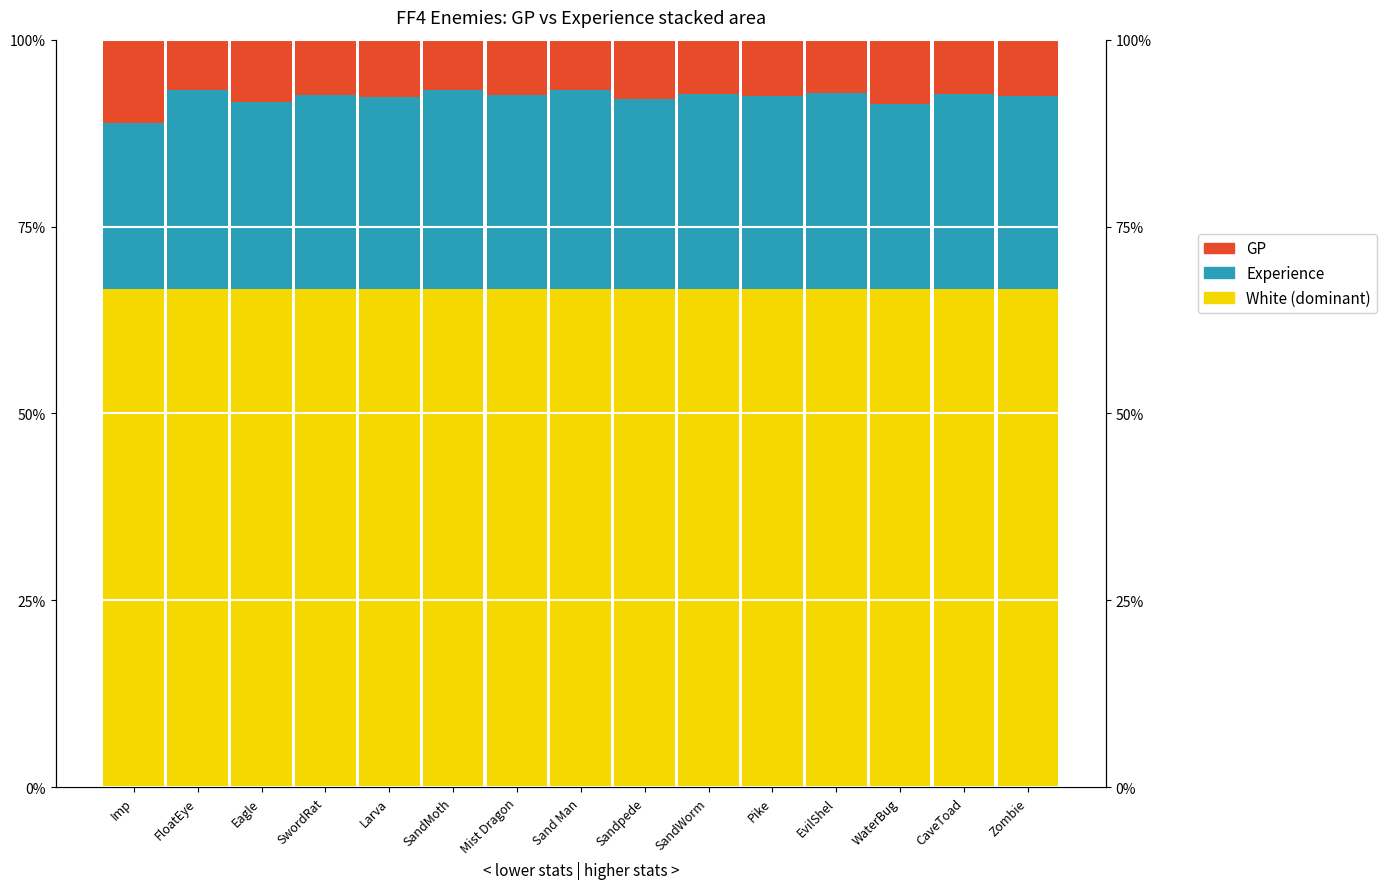

Are the bars horizontal?

No